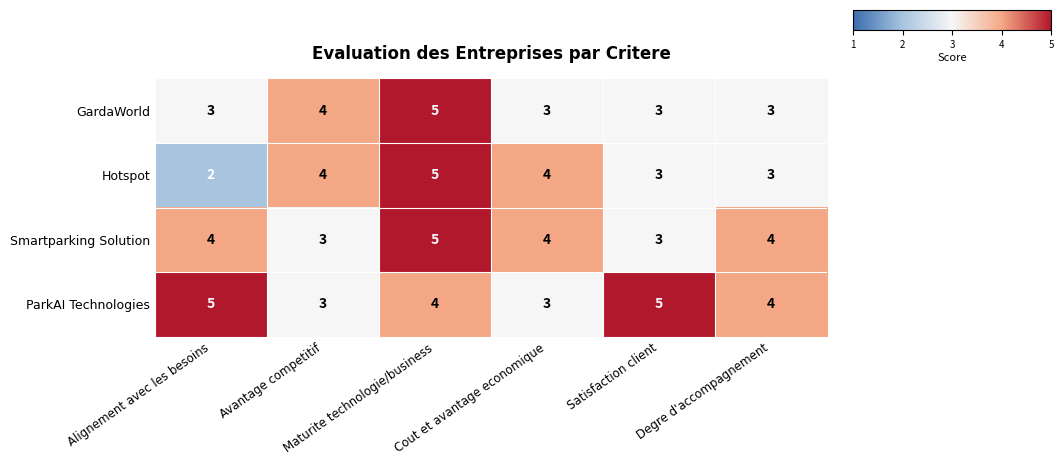

Count the number of categories in the chart.

6